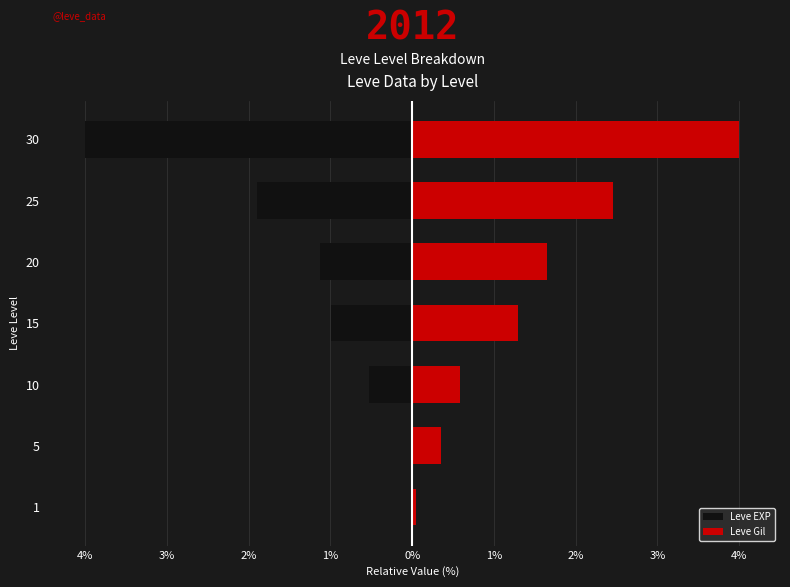

Between 10 and 20, which series saw the biggest shift?

Leve Gil